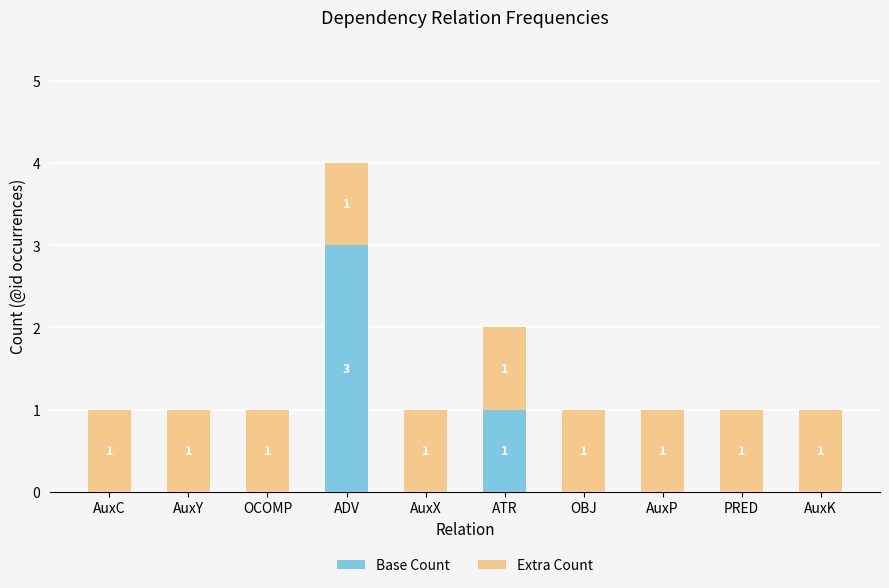

At which label does Base Count reach its peak?

ADV